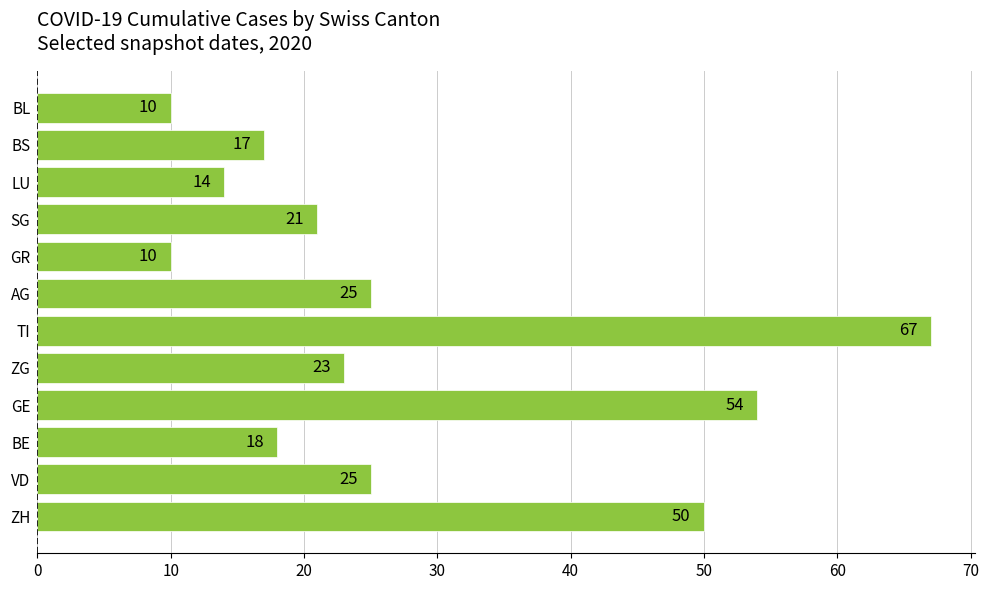

What is the difference between the second highest and minimum values?

44